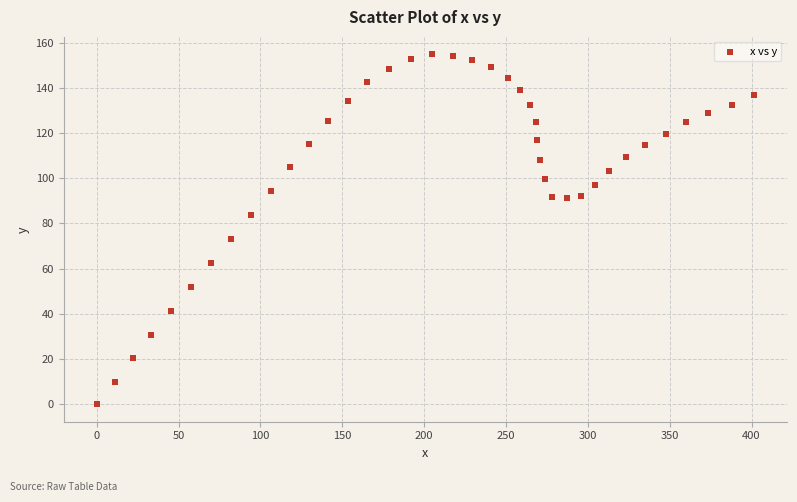

What is the range of X values (max minus min)?

401.6